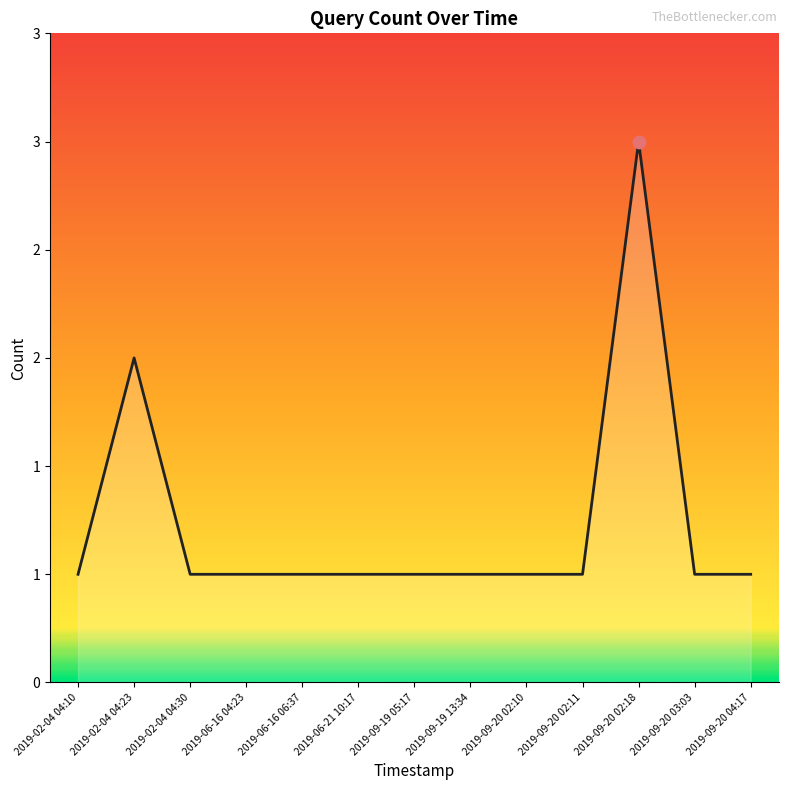

Between 2019-06-16 06:37 and 2019-02-04 04:10, which is larger?

2019-06-16 06:37